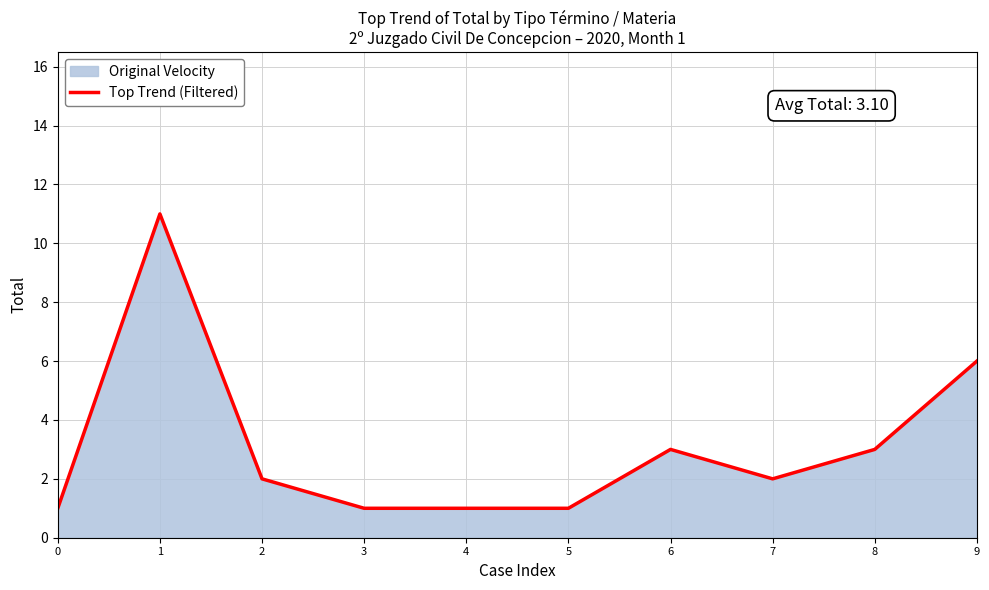

What is the value of the 1st point from the left?

1